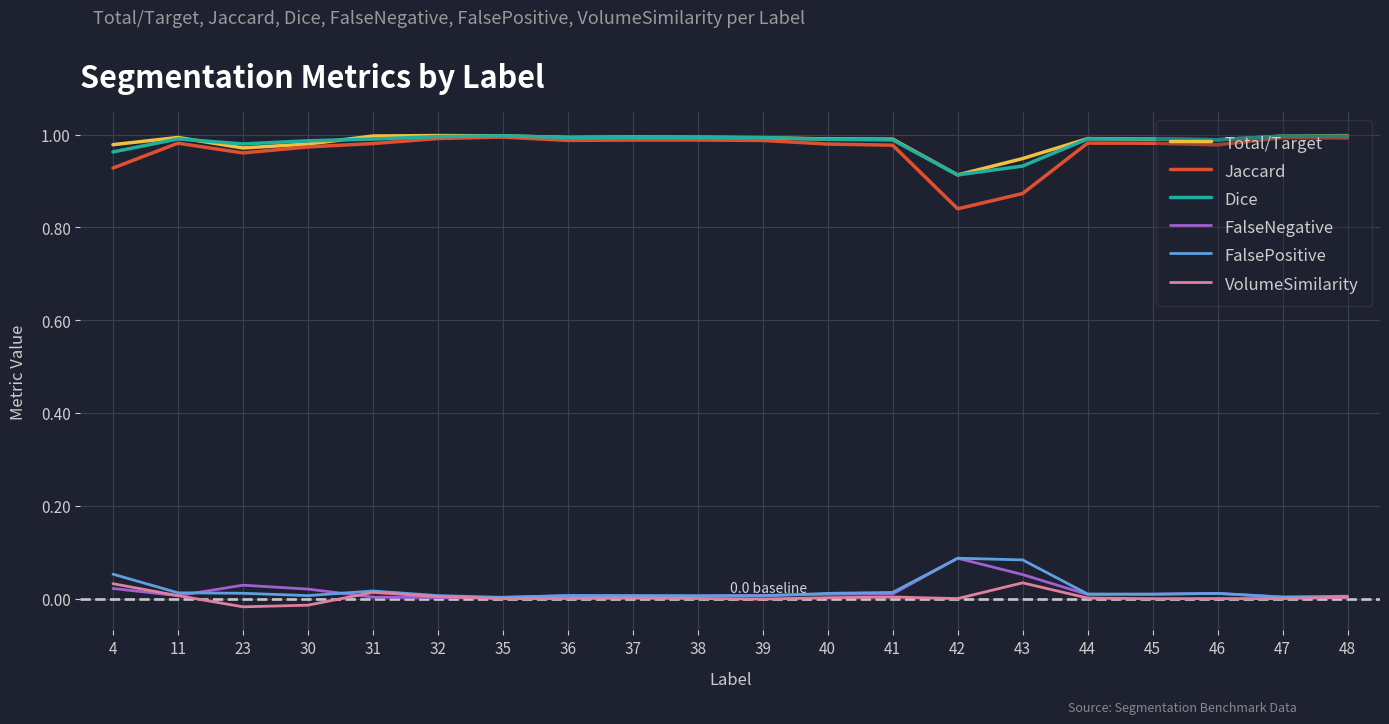

True or false: FalsePositive has a value of 0.0 at 35.

True